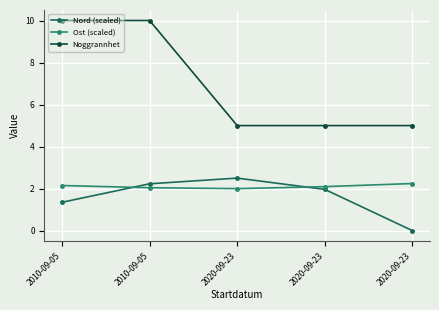

Is this an area chart (filled region under the line)?

No